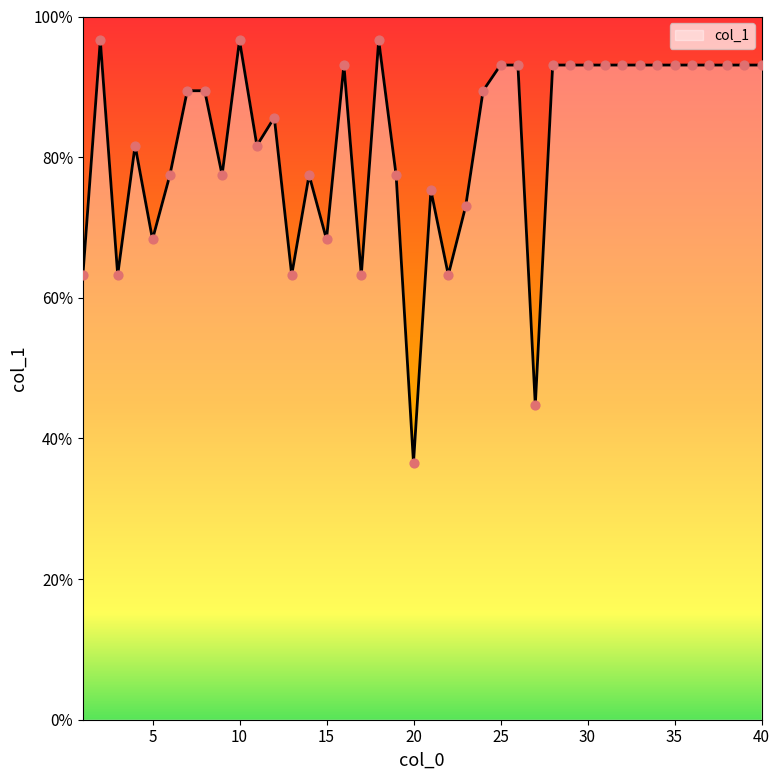

What is the maximum value shown in the chart?

96.6